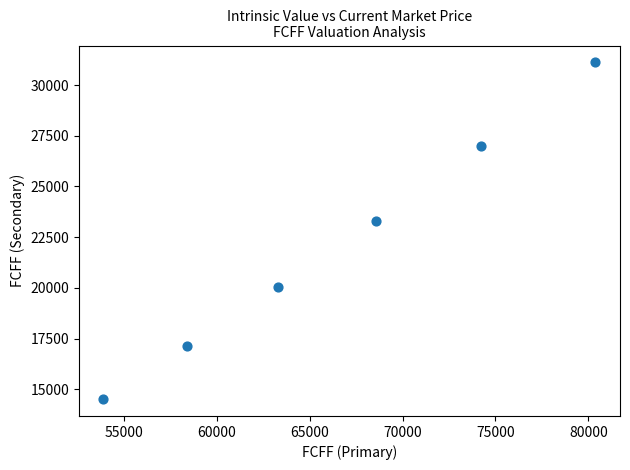

What Y value in the scatter plot is closest to 22816?

23312.9